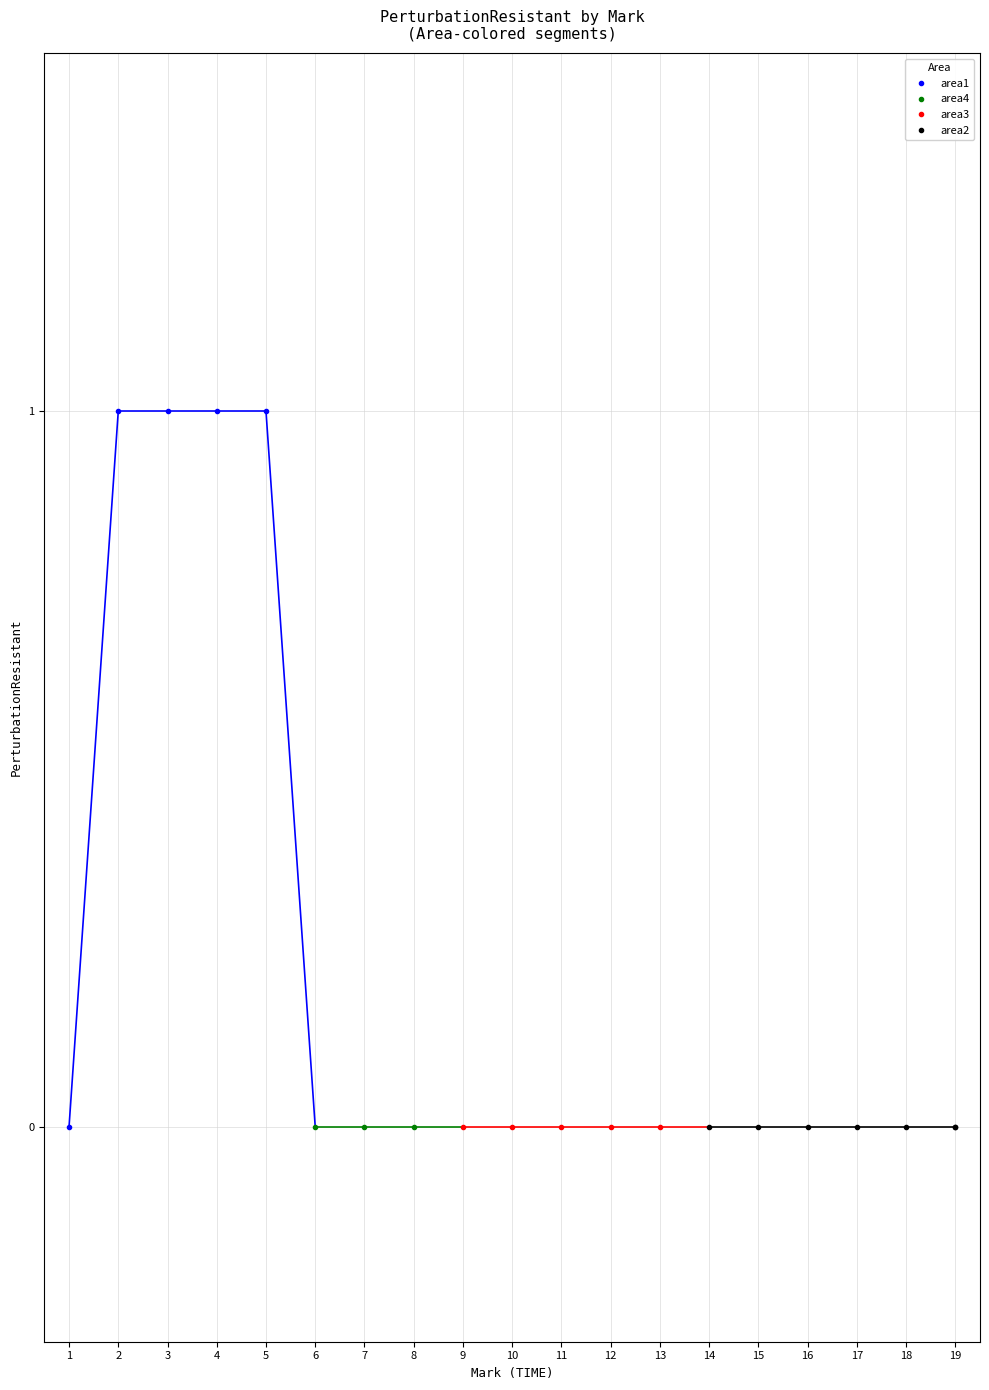

Reading left to right, transcribe all the data shown in this chart.

1=0	2=1	3=1	4=1	5=1	6=0	7=0	8=0	9=0	10=0	11=0	12=0	13=0	14=0	15=0	16=0	17=0	18=0	19=0